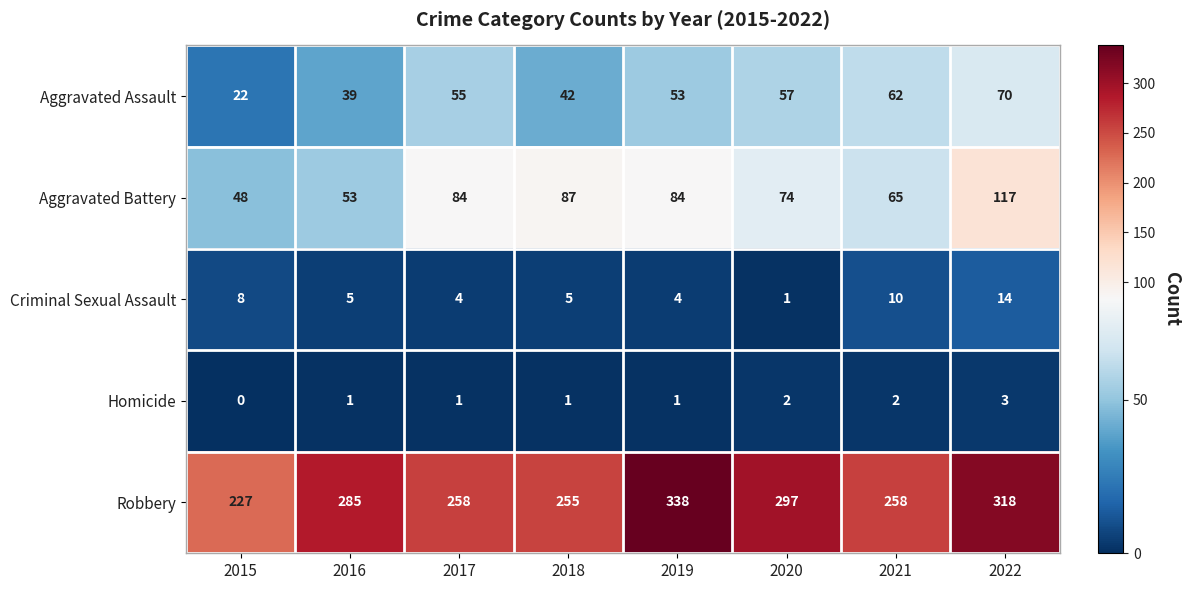

Which series has the largest total across all categories?

Robbery